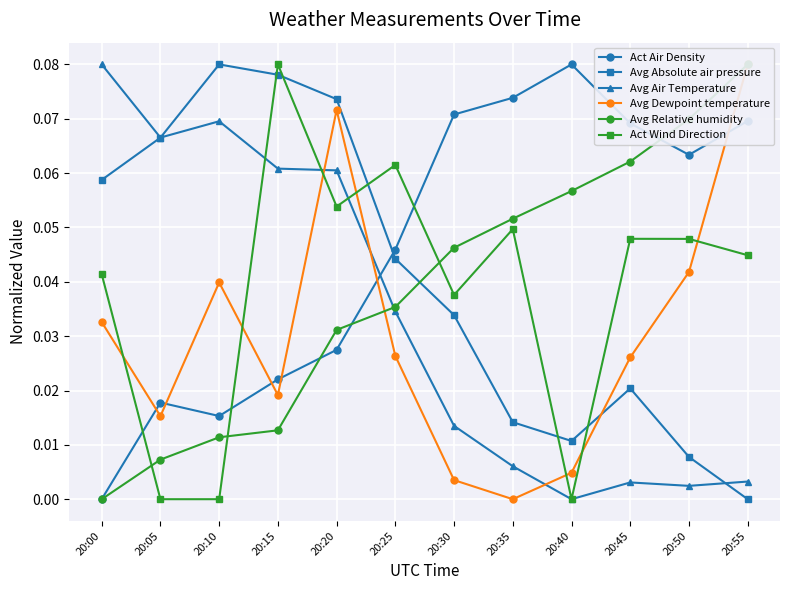

Where is the first local maximum for Avg Air Temperature?

20:10